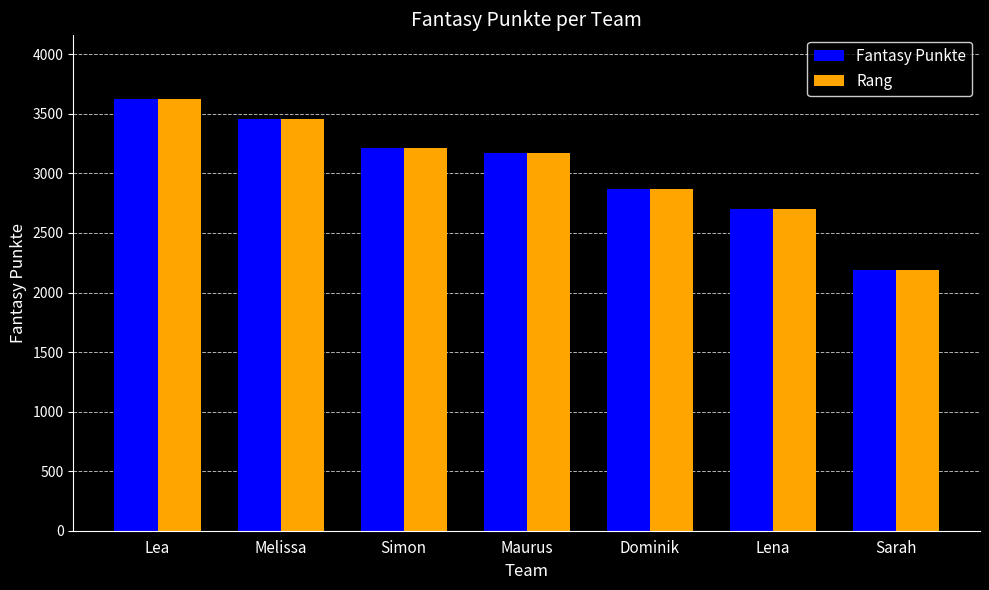

What are all the series names shown in the legend?

Fantasy Punkte, Rang